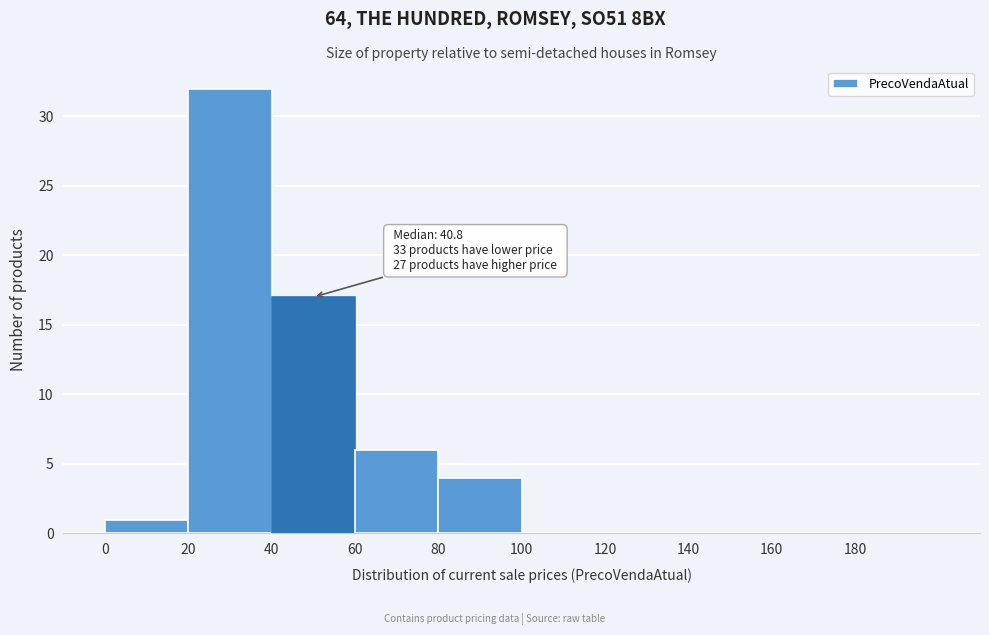

Over which range of the x-axis is the bar tallest?

20 to 40